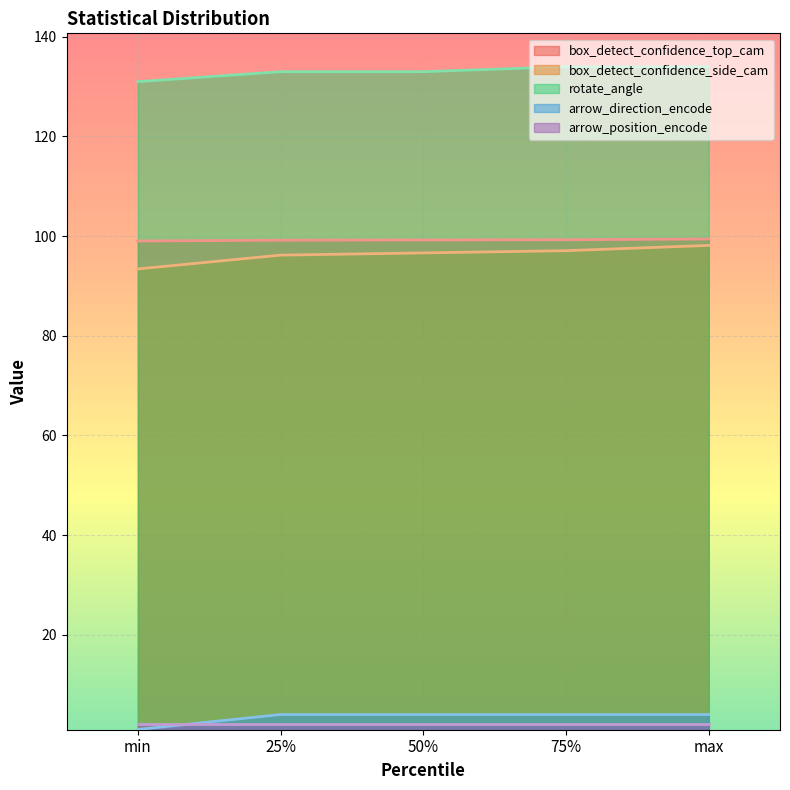

True or false: box_detect_confidence_side_cam has more than 2 points higher than both neighbors.

False